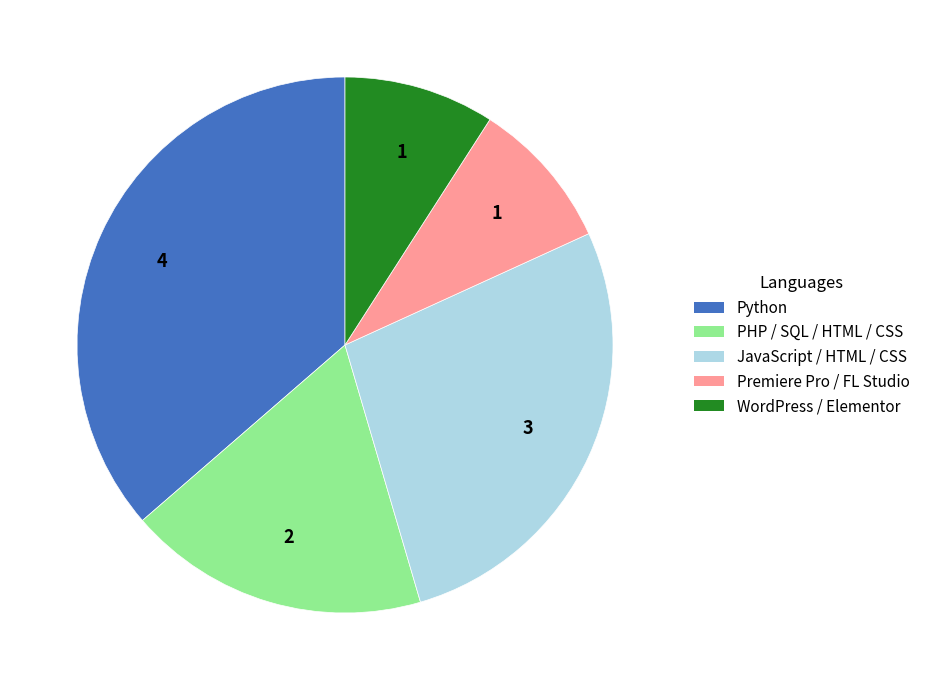

Approximately how many times larger is the value at Python compared to Premiere Pro / FL Studio?

4.0